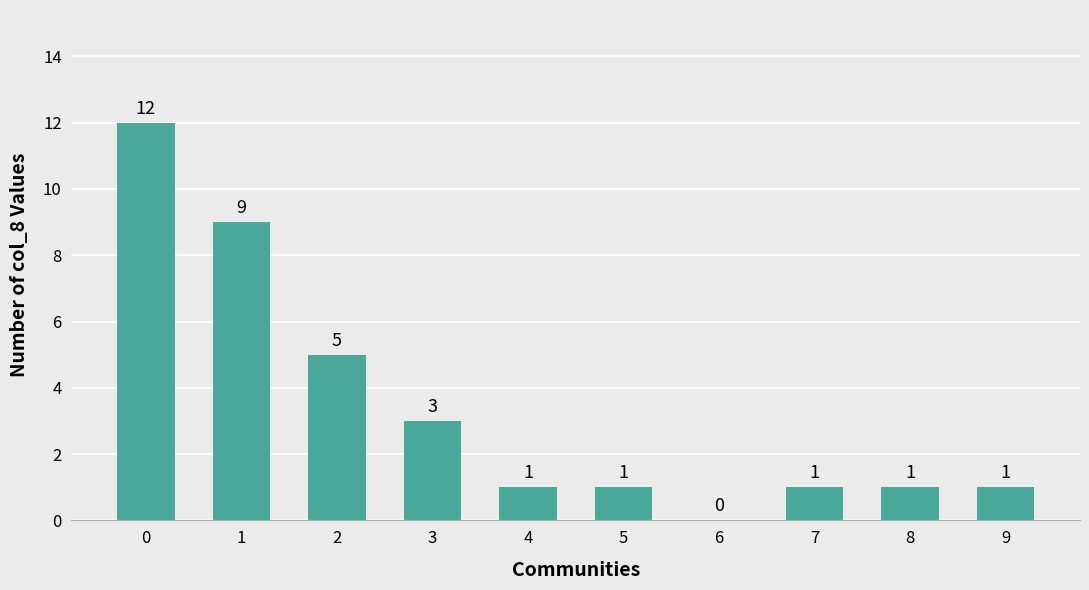

Reading left to right, what are all the values shown in this chart?

12	9	5	3	1	1	0	1	1	1